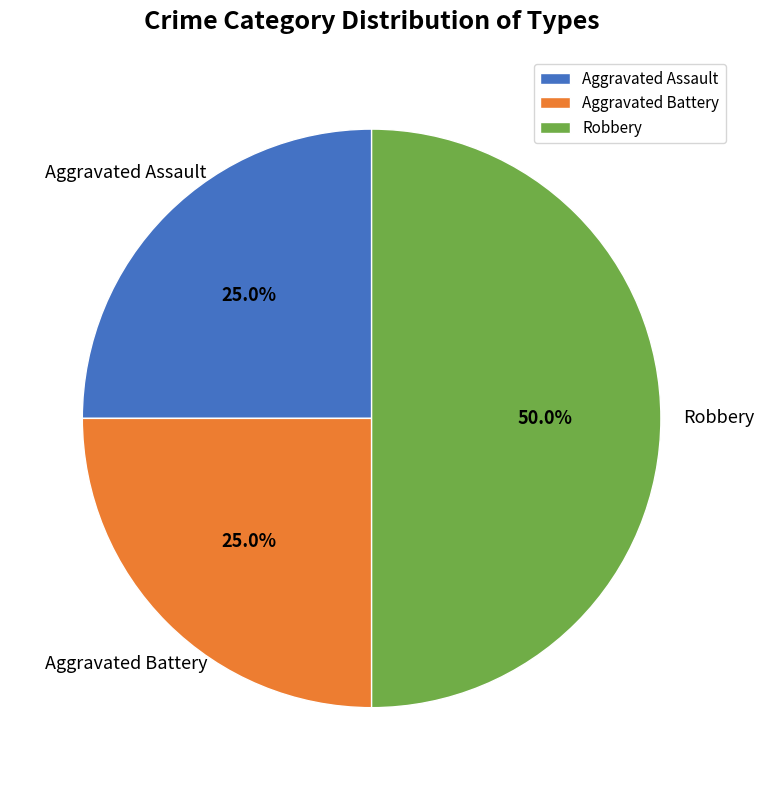

To the nearest percent, what percentage of the pie is Robbery?

50%